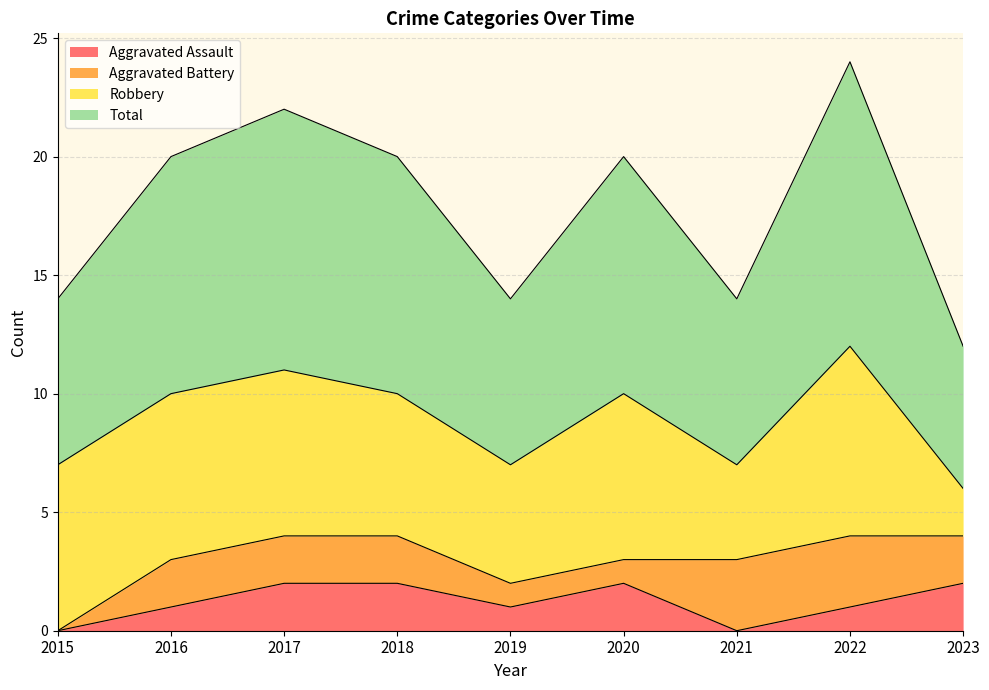

True or false: Aggravated Assault and Total intersect in this chart.

False